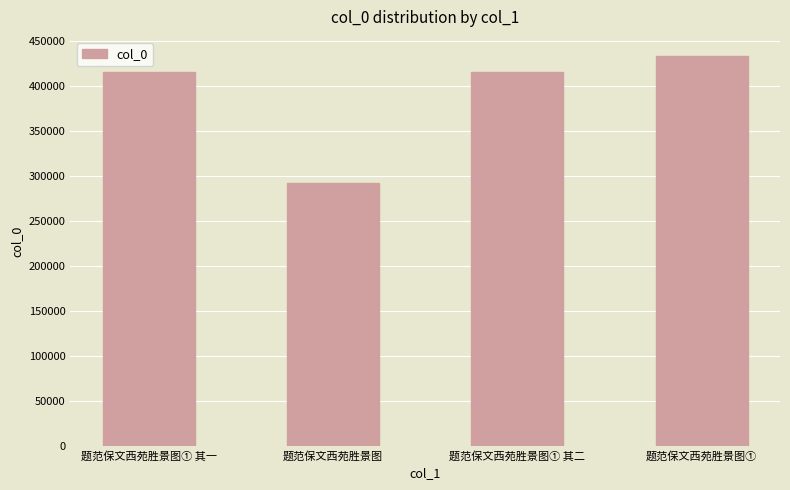

What is the sum of all values?

1557213